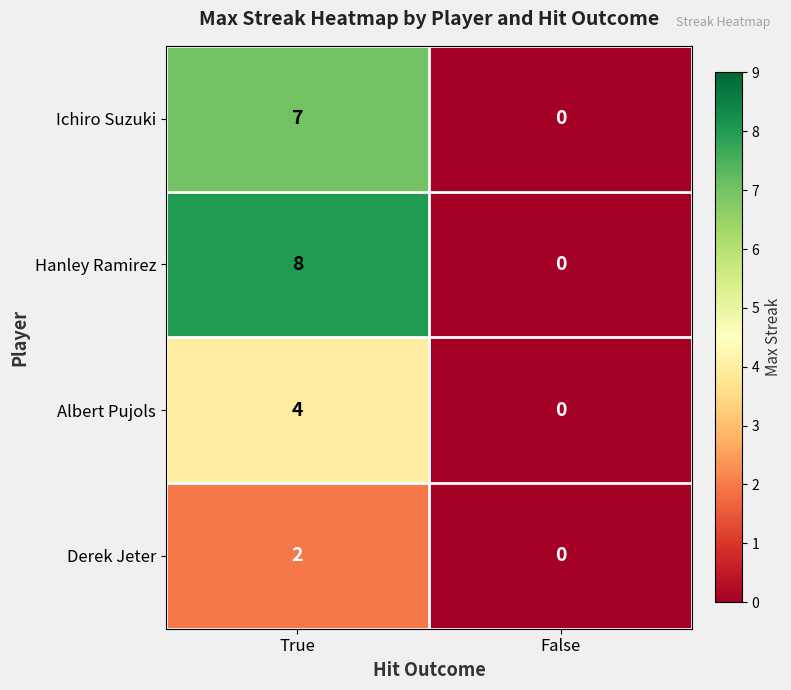

Reading right to left, extract all data points from this chart.

Ichiro Suzuki: 0	7
Hanley Ramirez: 0	8
Albert Pujols: 0	4
Derek Jeter: 0	2